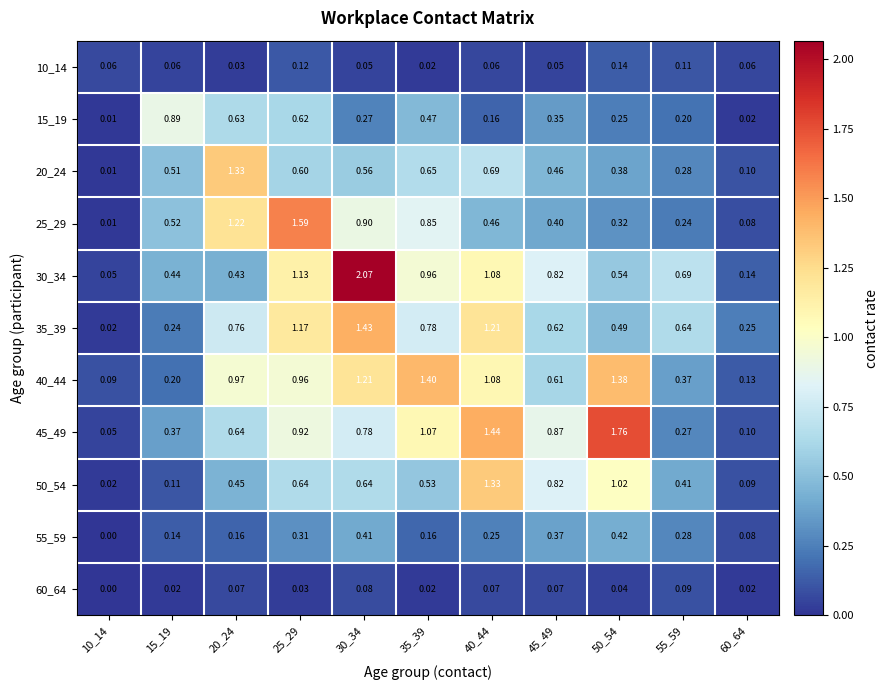

Is the value of 15_19 at 15_19 greater than the value of 55_59 at 35_39?

Yes